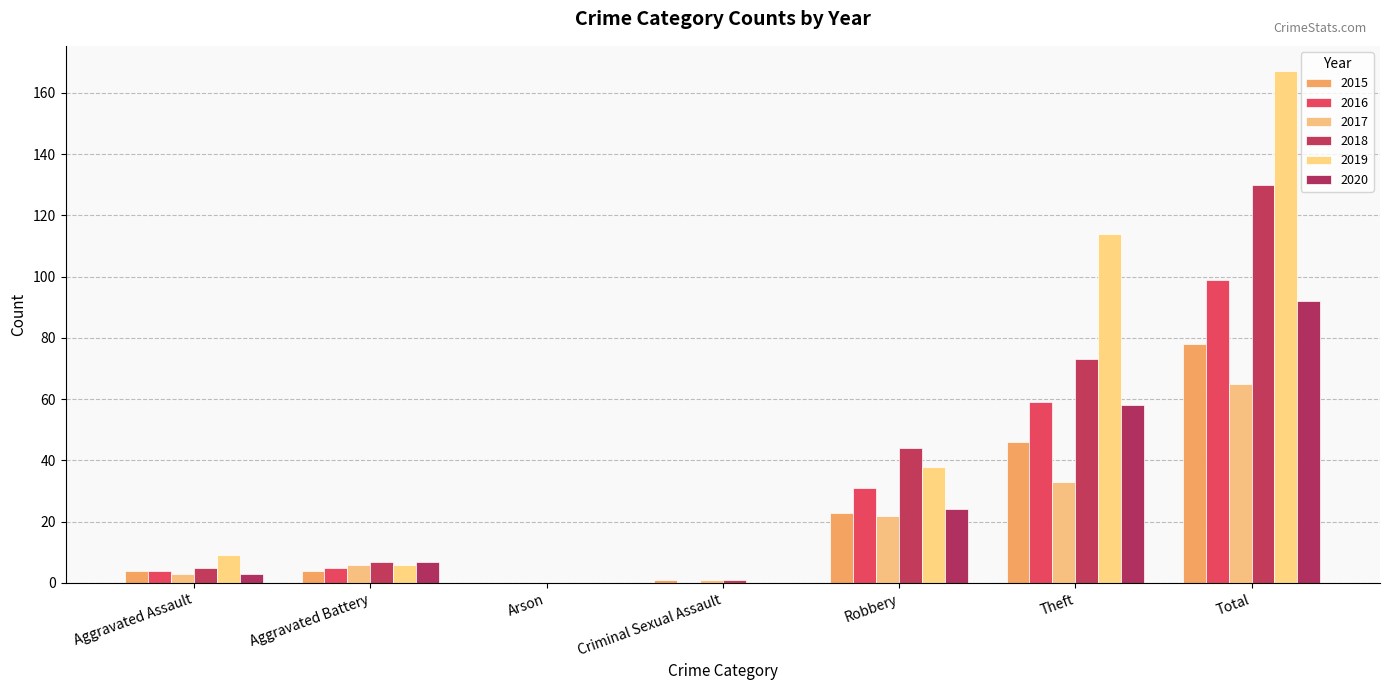

At which label does 2019 first exceed 9?

Robbery